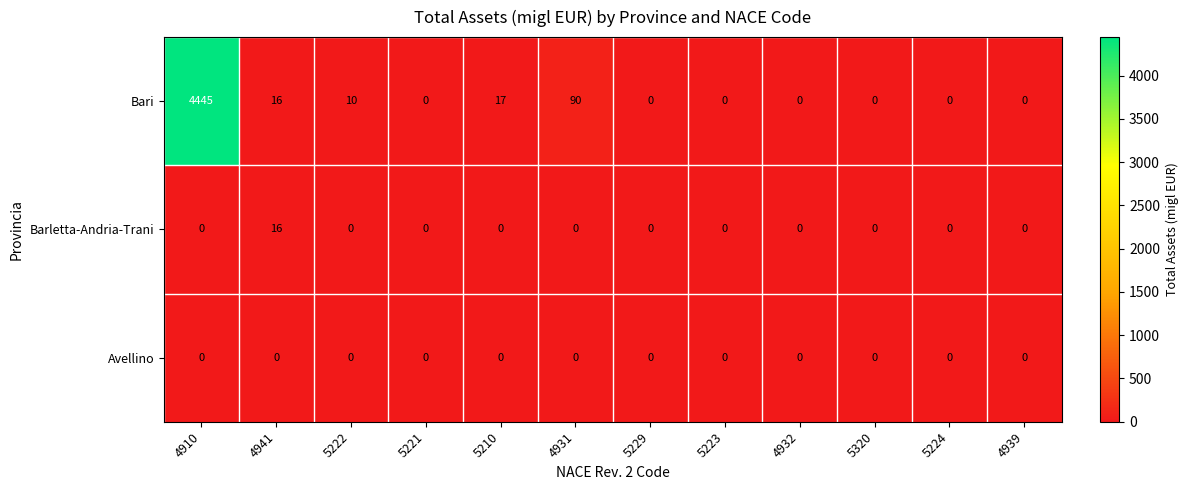

Rank the series by their maximum value, from lowest to highest.

Avellino, Barletta-Andria-Trani, Bari